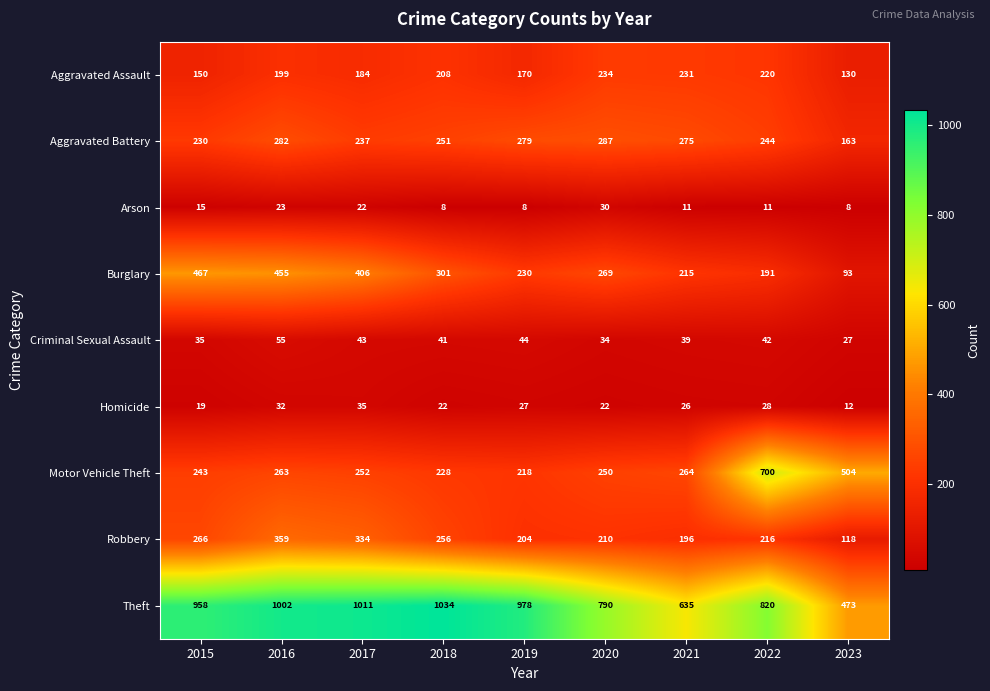

Count the number of categories in the chart.

9